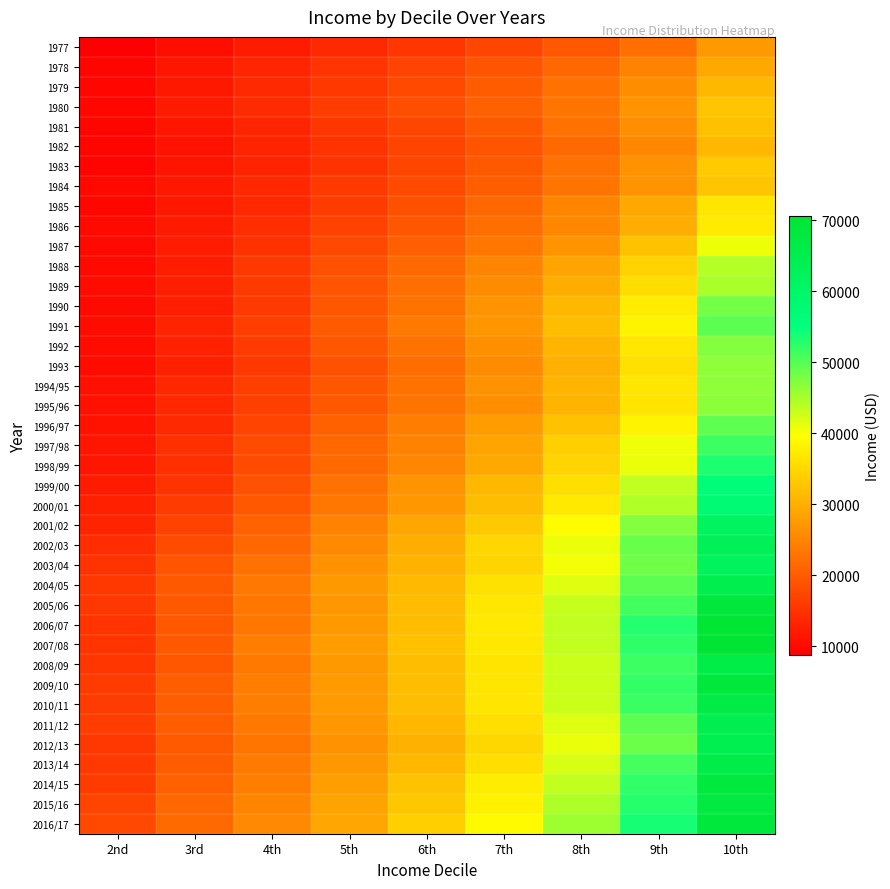

Which has a higher value, 7th or 10th?

10th